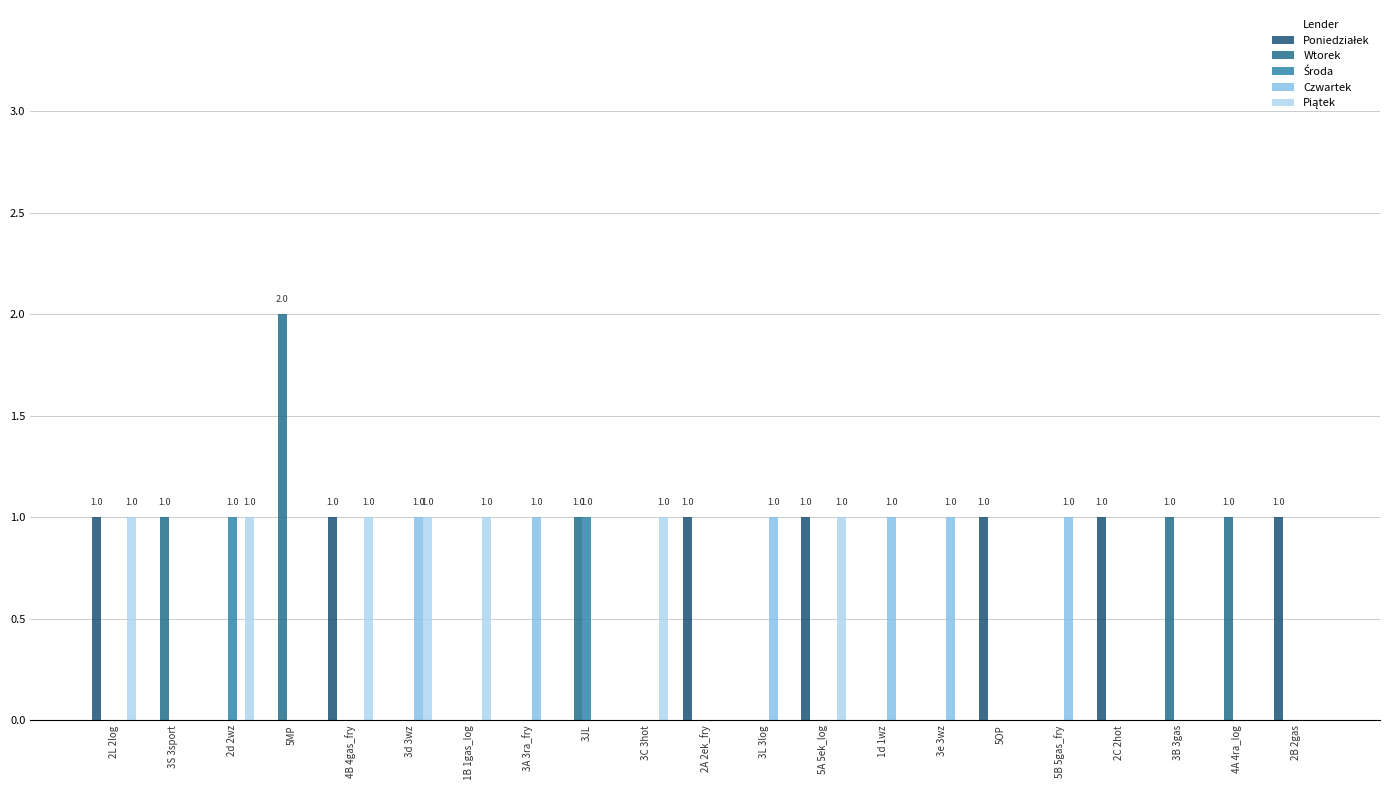

At which label does Poniedziałek reach its minimum?

3S 3sport